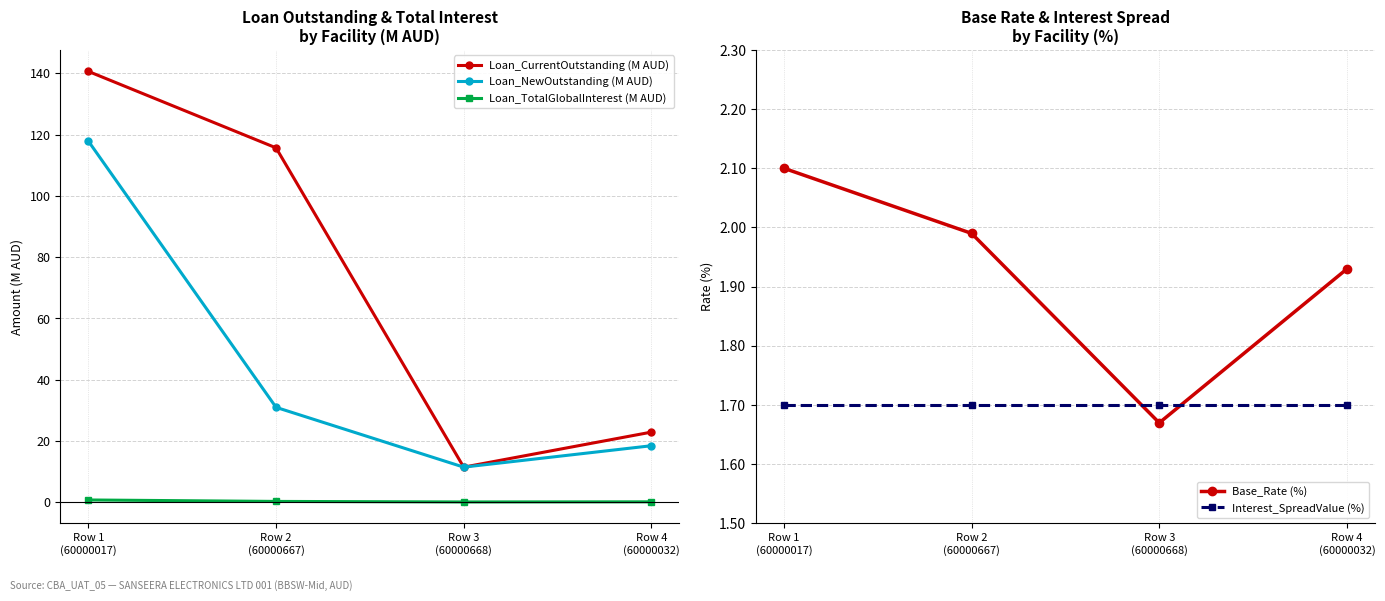

What is the highest value of the Loan_CurrentOutstanding (M AUD) series?

140.6